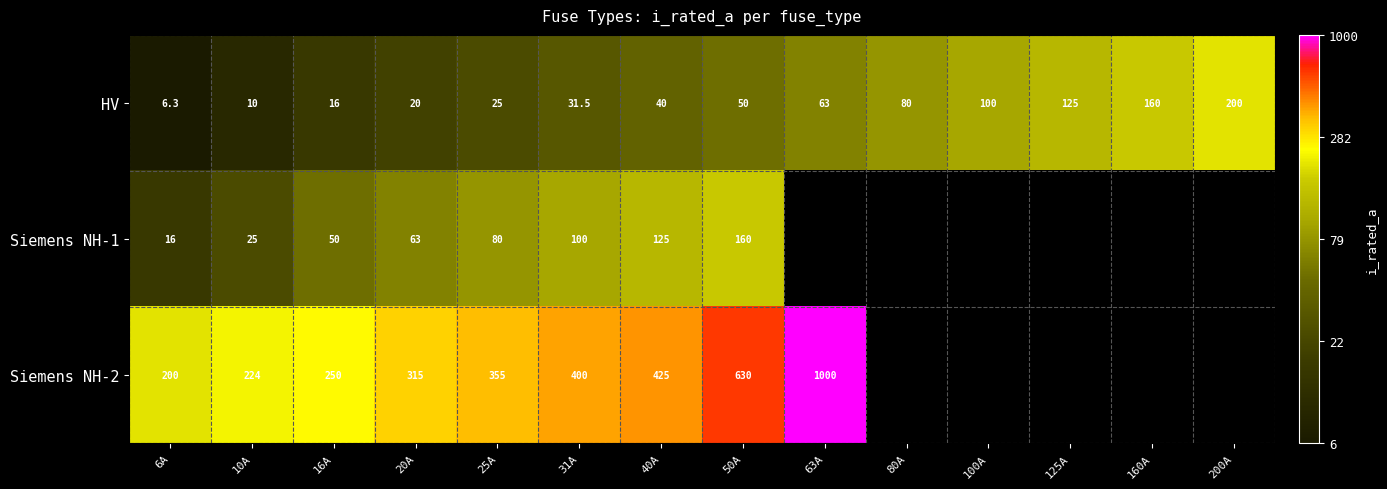

How many data points in HV are less than 50?

7